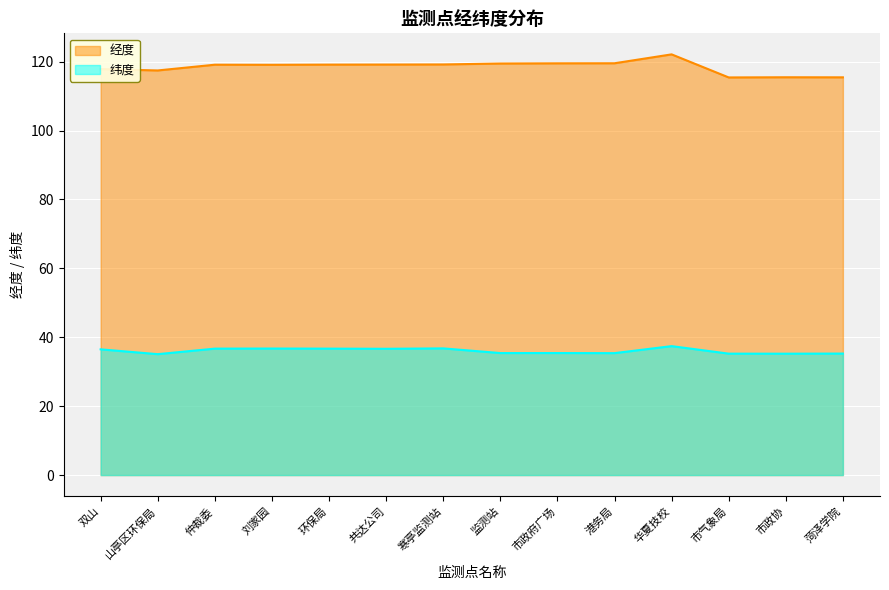

How many data points in 纬度 are above 36?

7